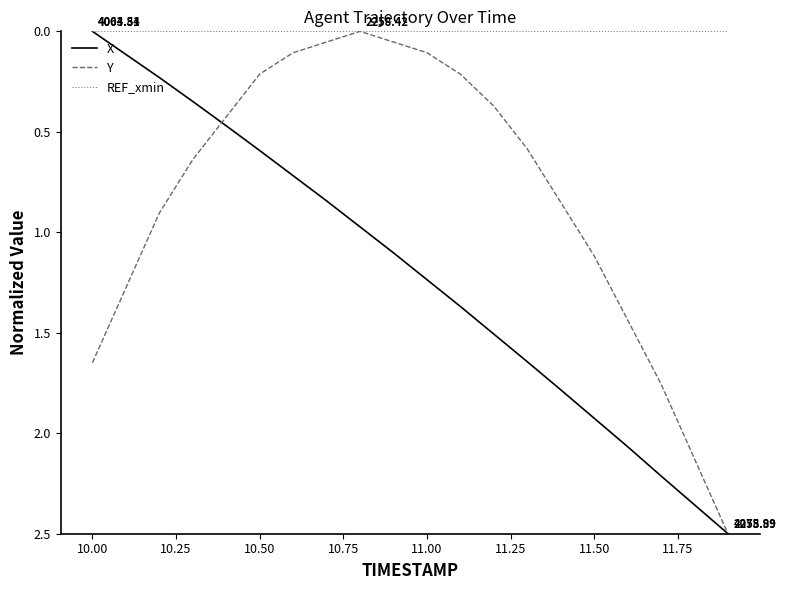

Which series has the largest total across all categories?

X